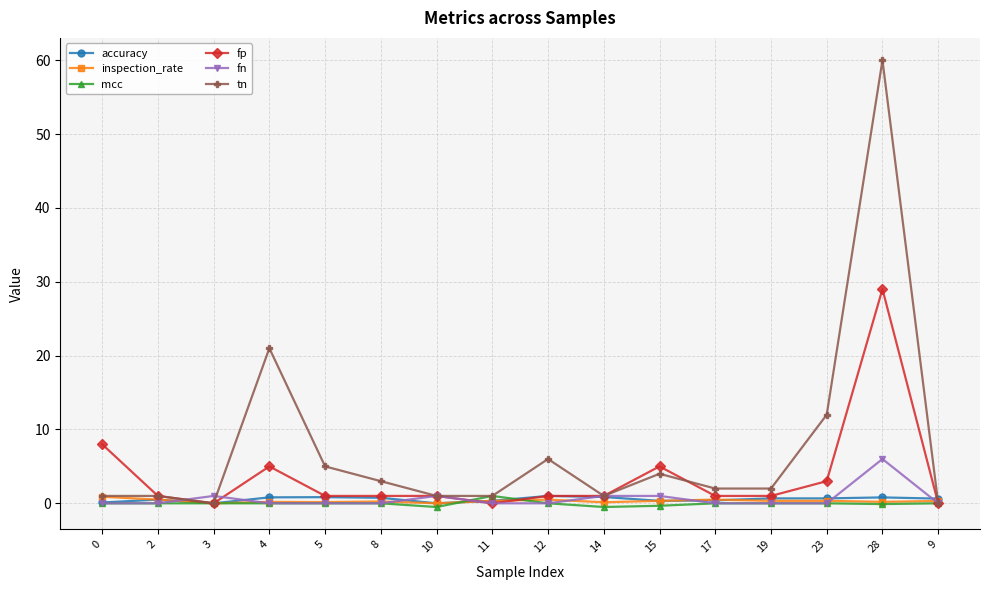

Count the number of categories in the chart.

16